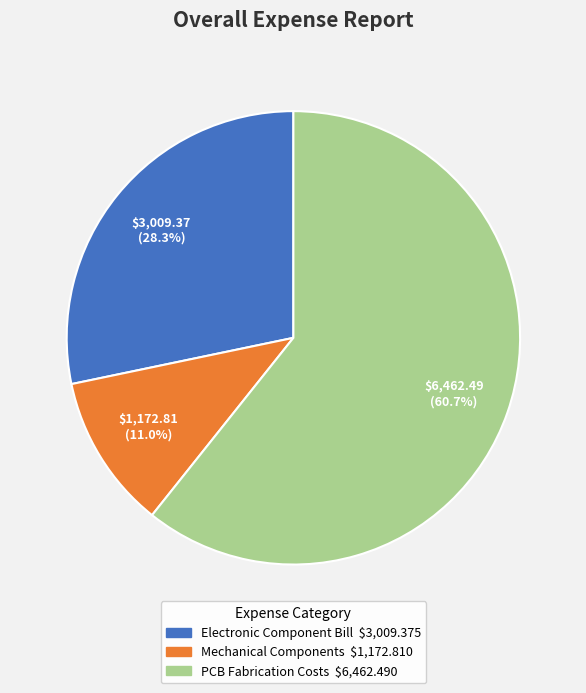

Does any single category account for the majority?

Yes